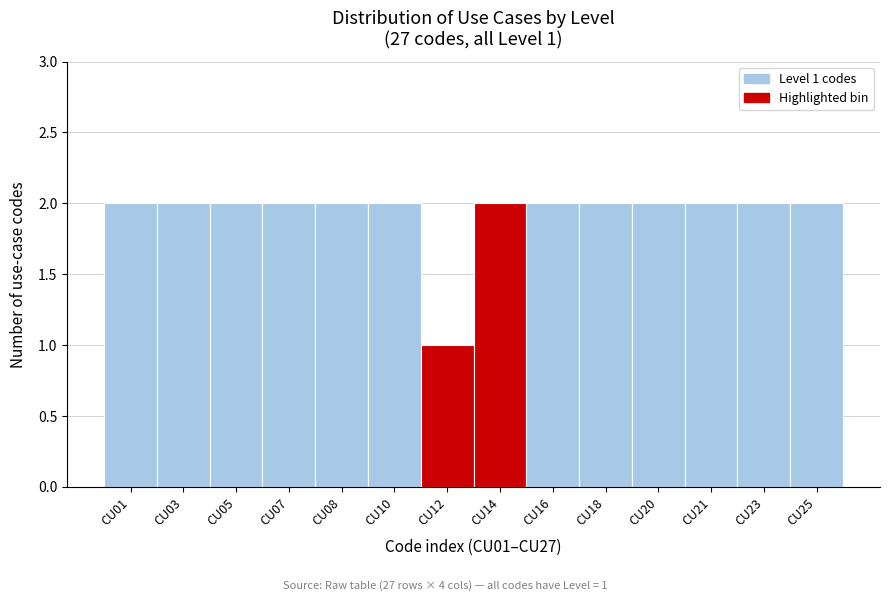

Reading left to right, what are all the values shown in this chart?

2	2	2	2	2	2	1	2	2	2	2	2	2	2